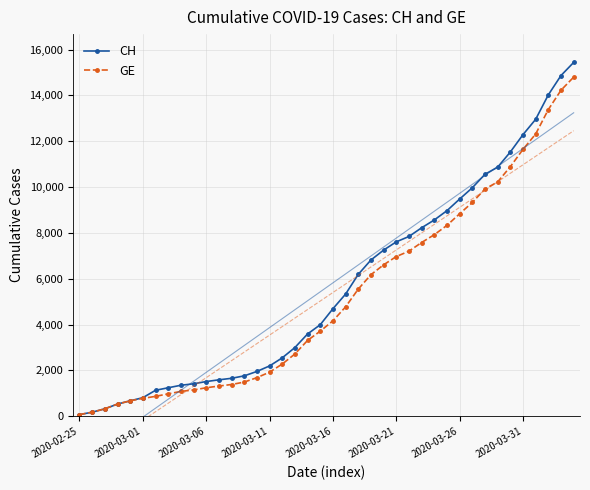

At 26, list the series in order from largest to smallest.

CH, GE